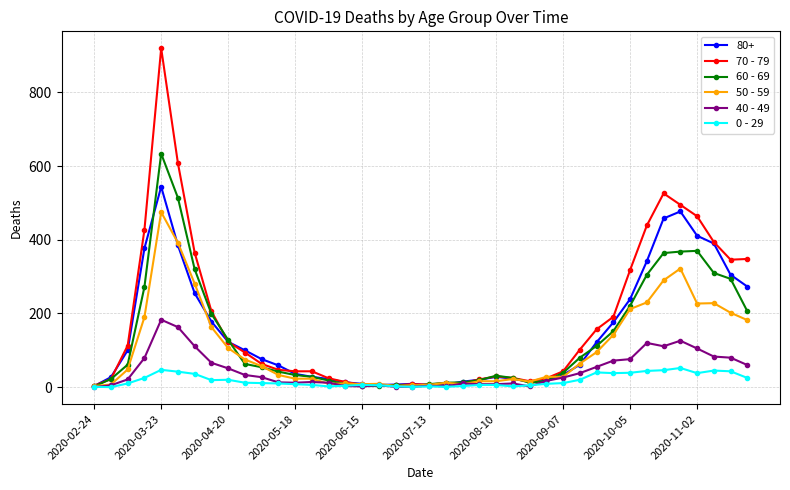

Which series has the widest spread of values?

70 - 79